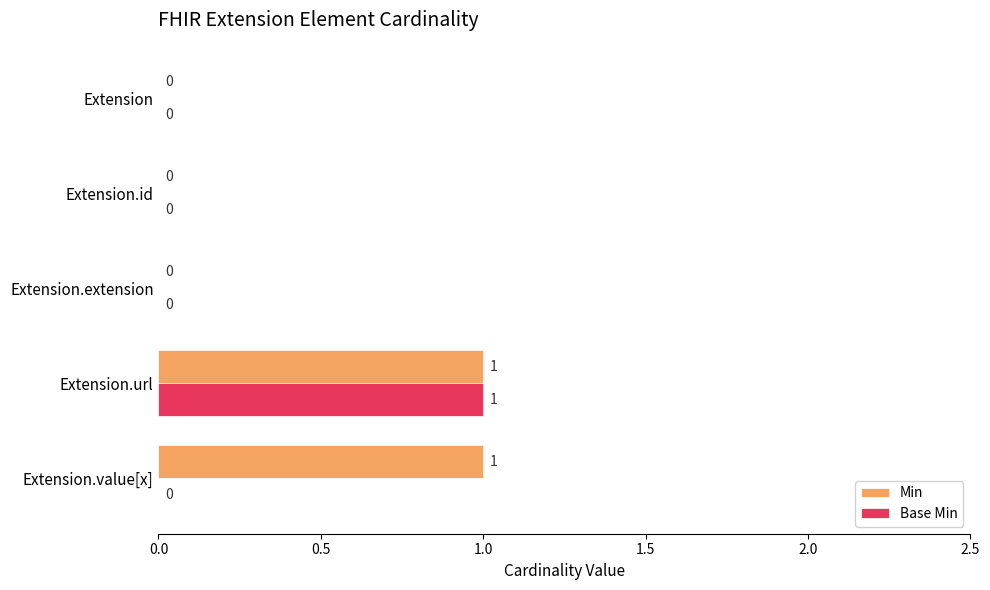

The value of Min at Extension.id is 0. True or false?

True